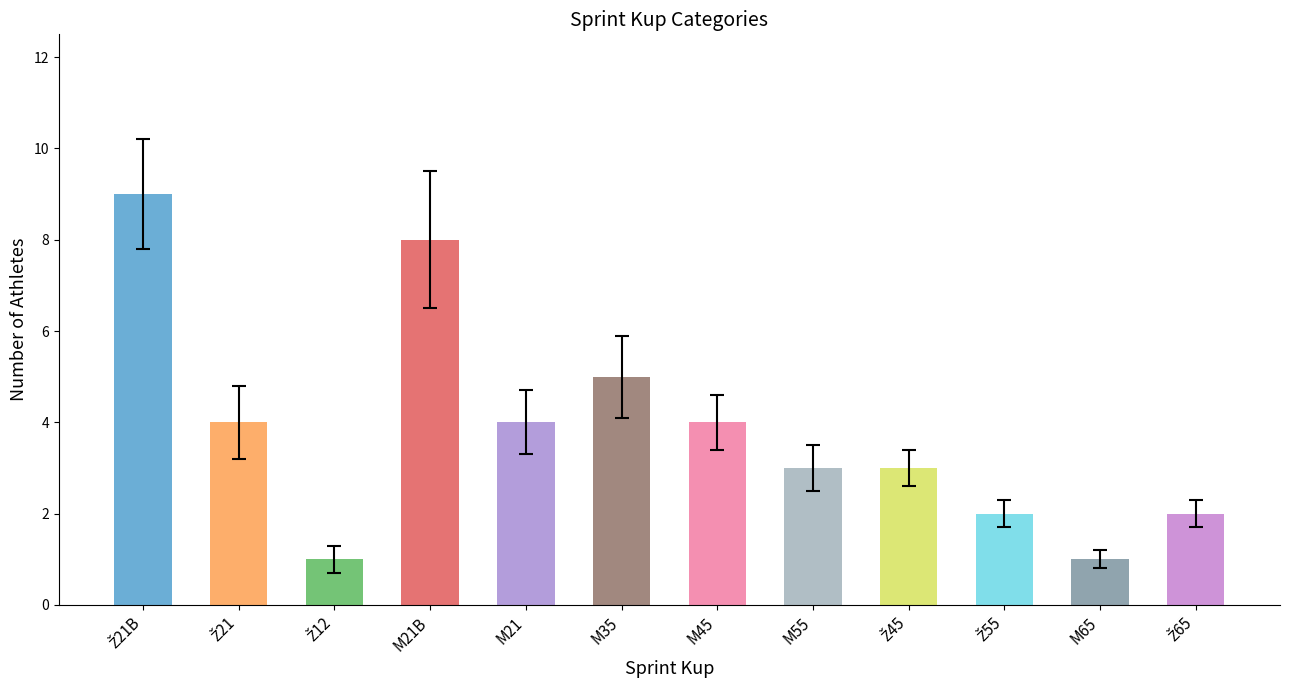

What is the greatest value displayed?

9